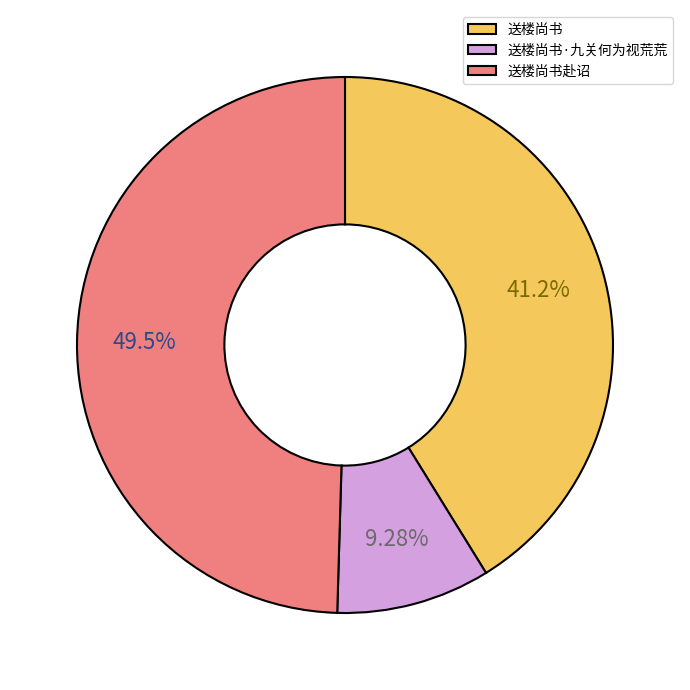

To the nearest percent, what is the difference between the largest and smallest slice percentages?

40%